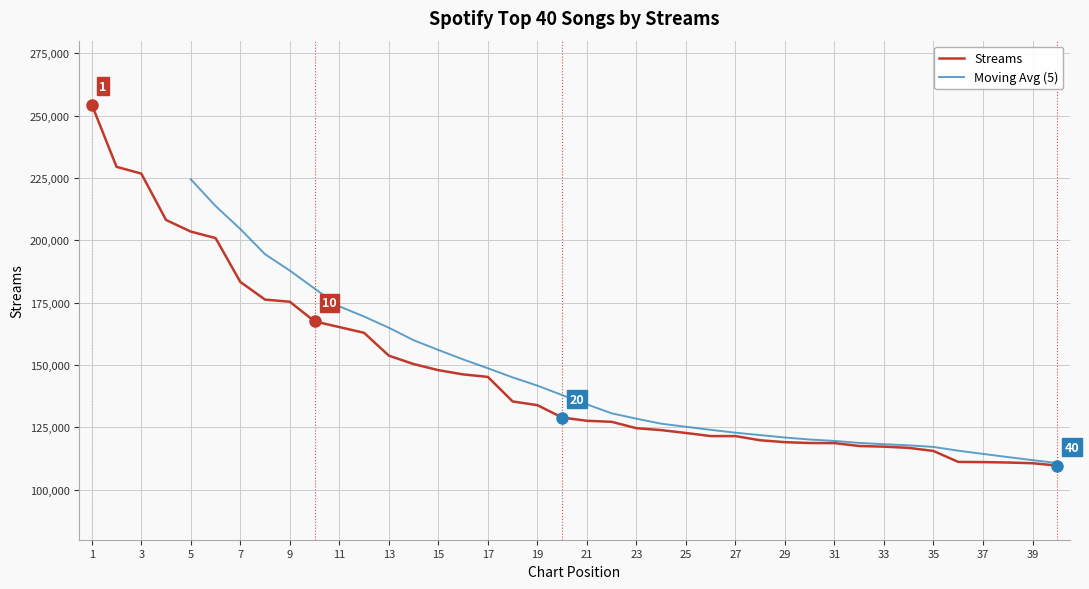

The value of Streams at 35 is 78497. True or false?

False